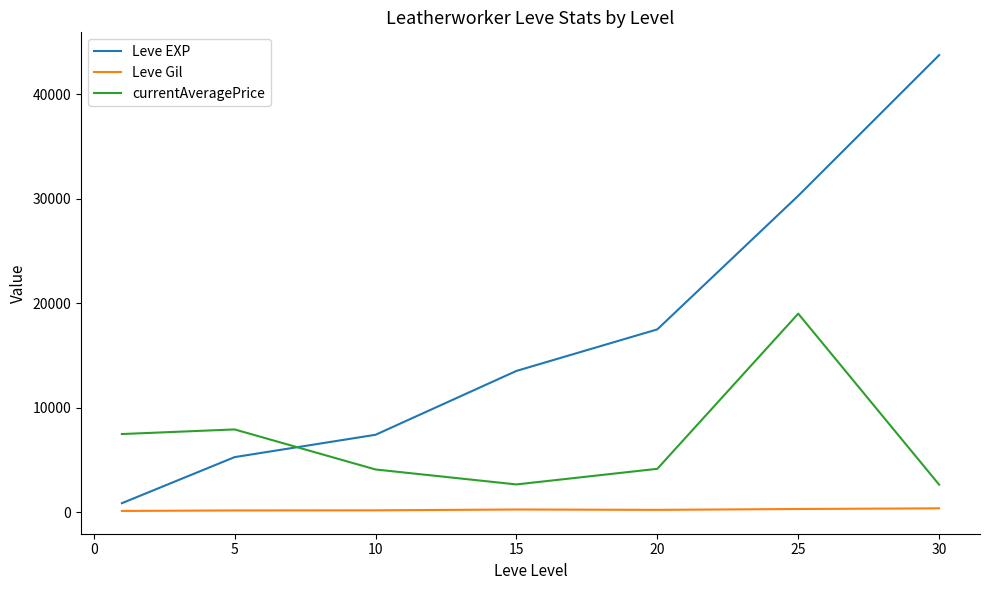

True or false: Leve EXP and Leve Gil cross at least once.

False